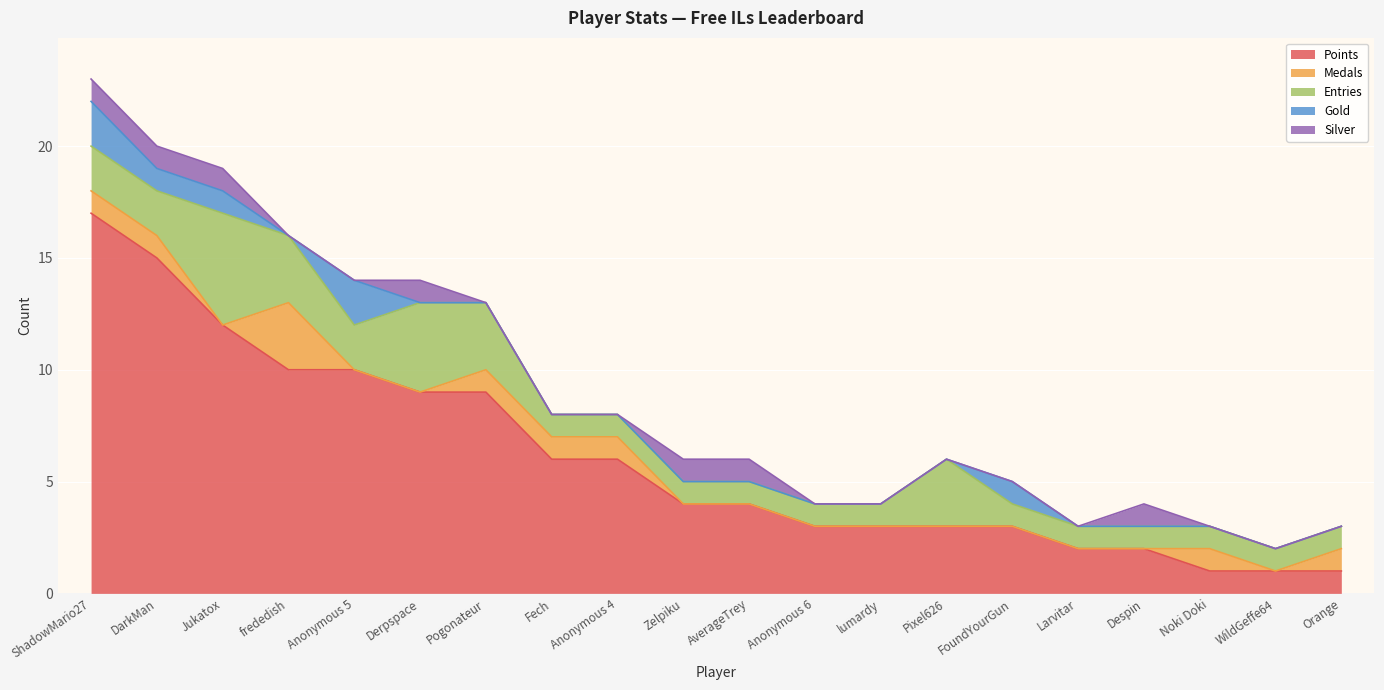

What value does the Entries series have at Fech?

1